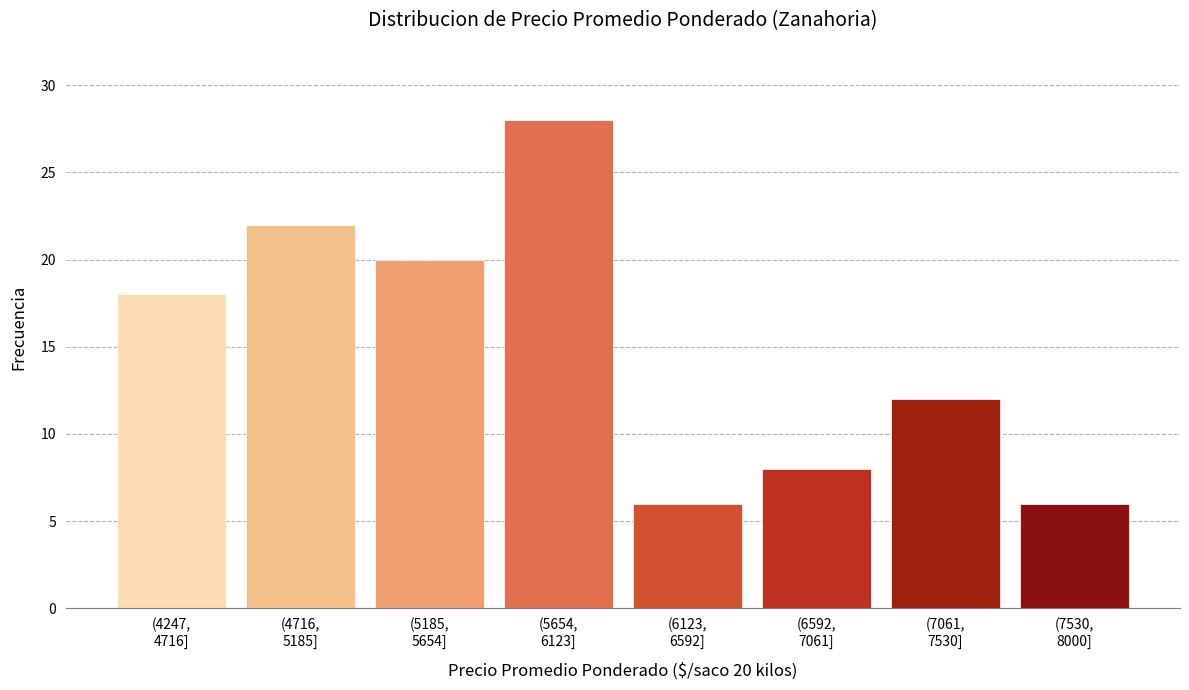

Reading right to left, transcribe all the data shown in this chart.

6	12	8	6	28	20	22	18